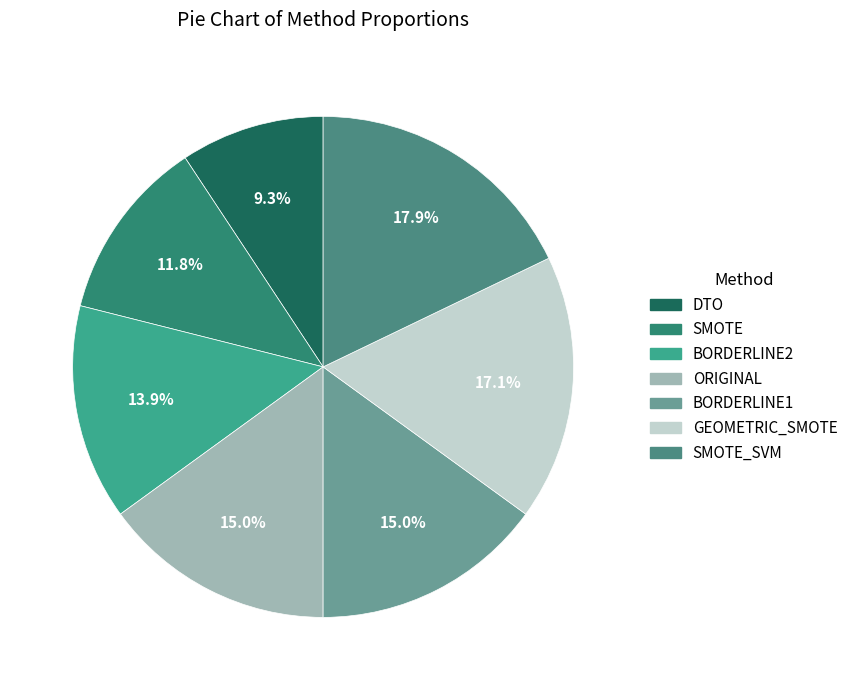

The BORDERLINE2 slice represents 1% of the pie. True or false?

False